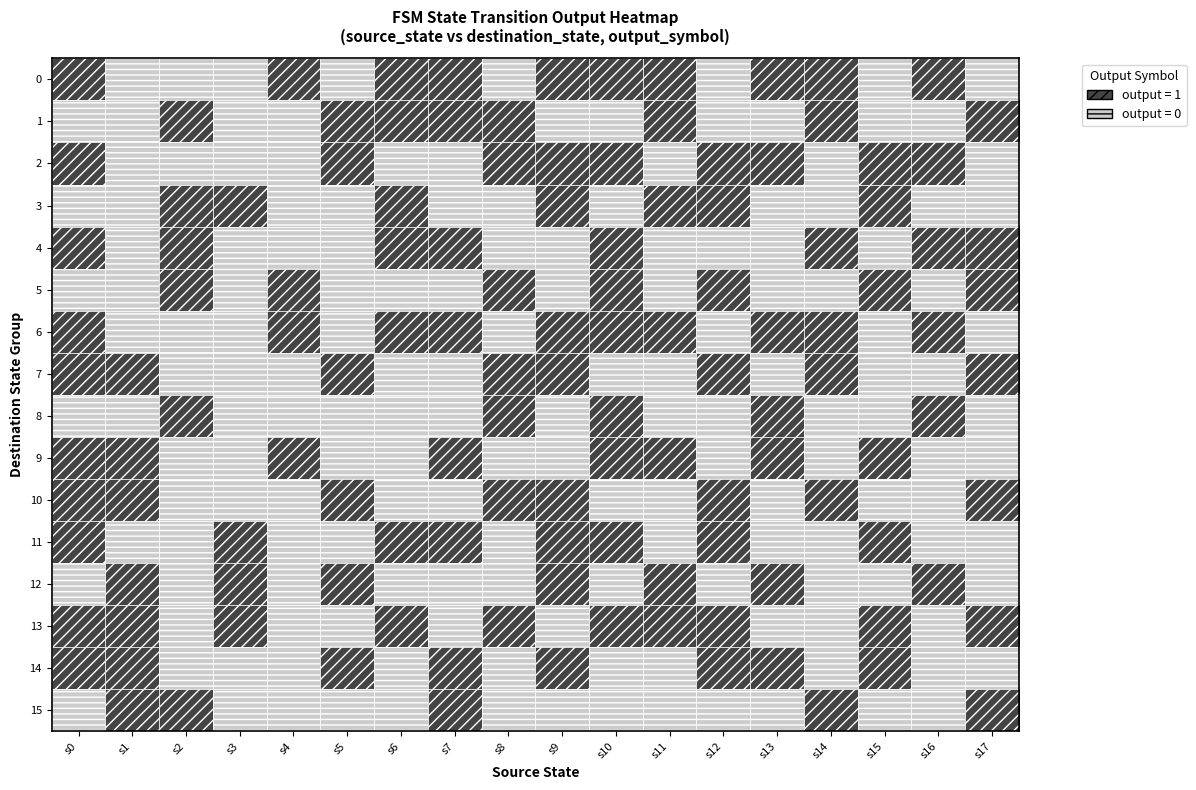

What is the total value across all series at s15?

7